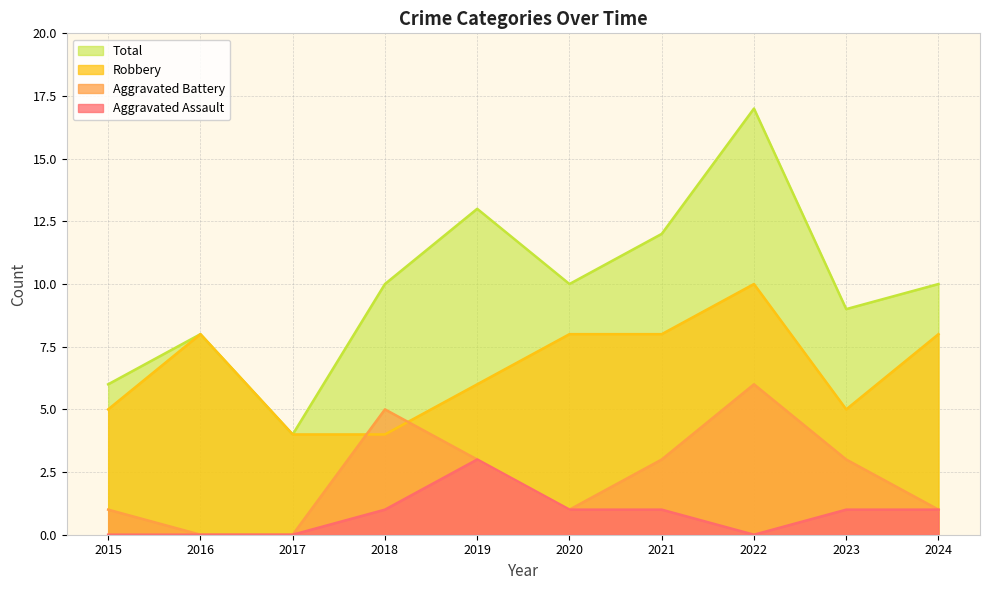

How many values in the Total series are below 10?

4